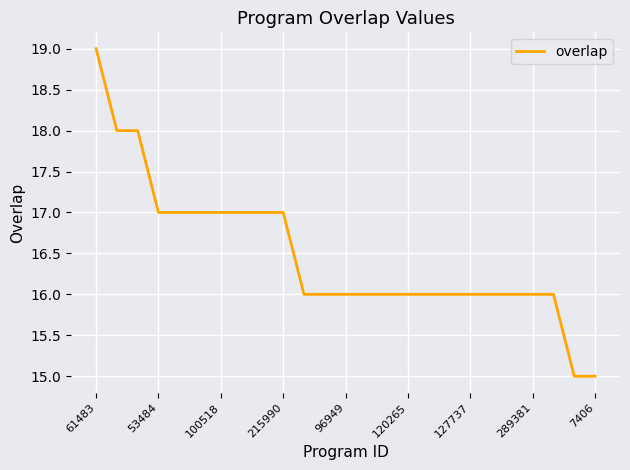

What is the smallest value displayed?

15